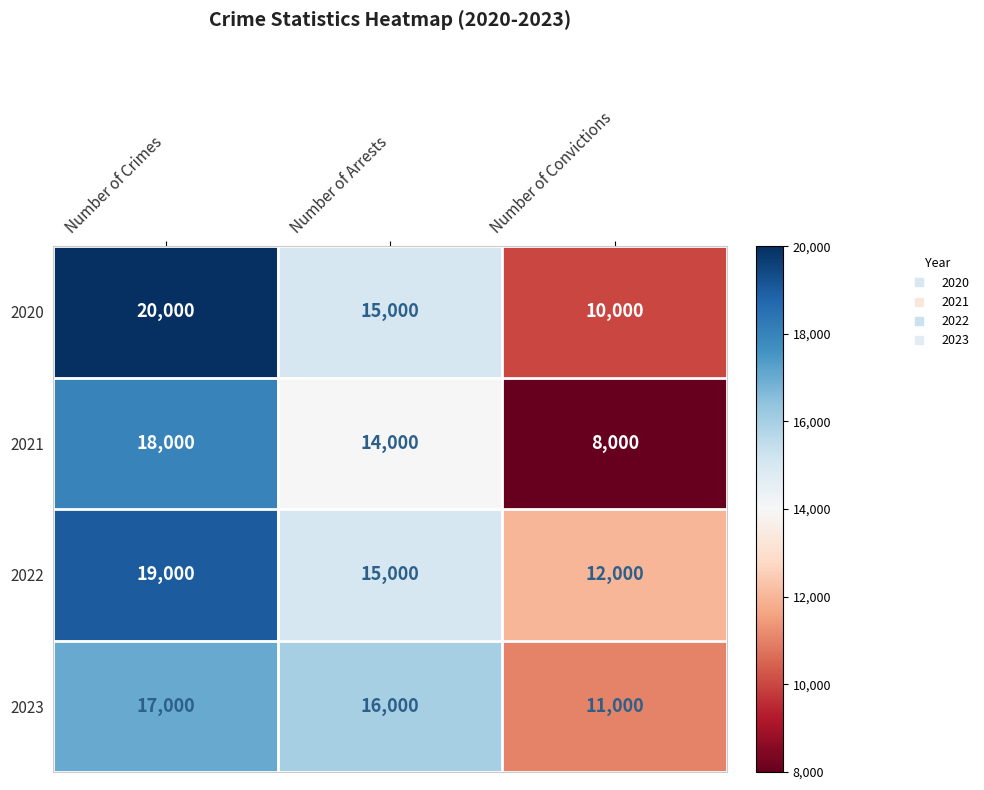

What is the sum of the 2022 values at Number of Arrests and Number of Convictions?

27000